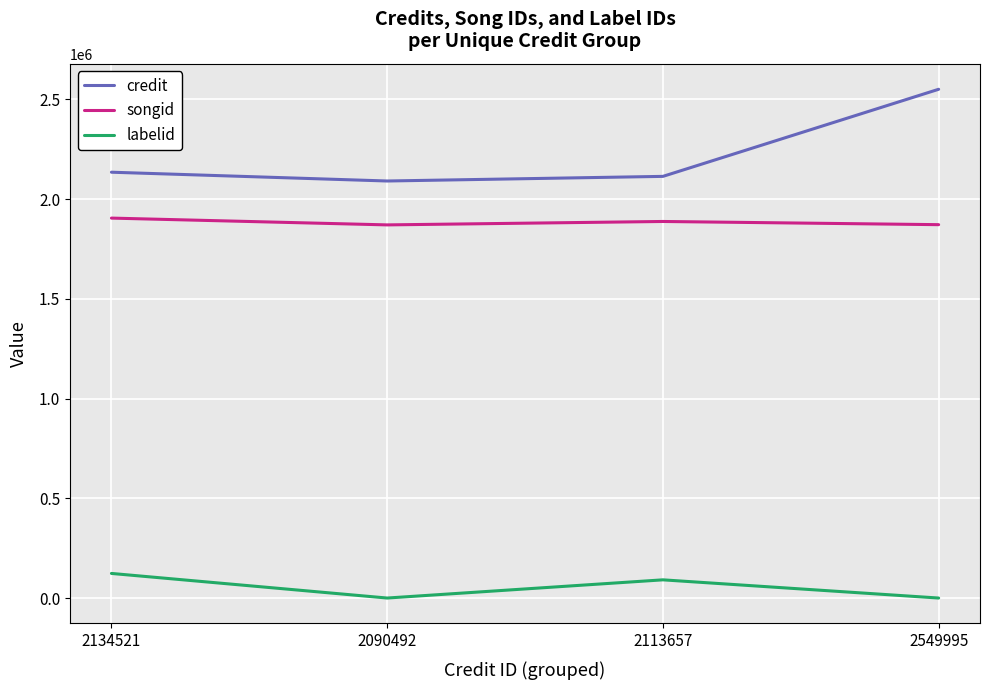

At which category is the sum across all series the highest?

2549995